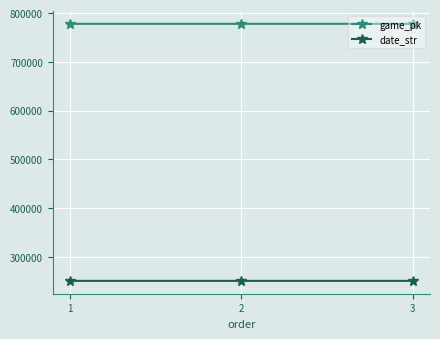

How many series are shown in this chart?

2